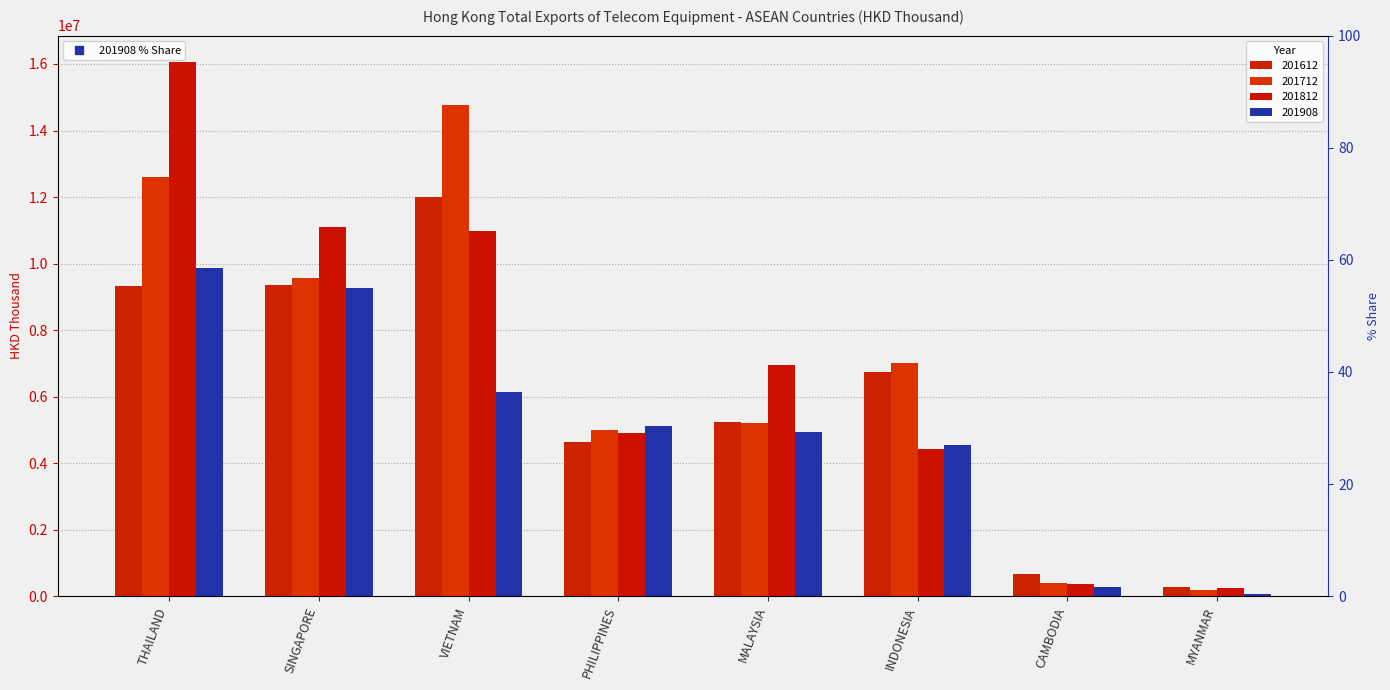

Which series changed the most between VIETNAM and PHILIPPINES?

201712